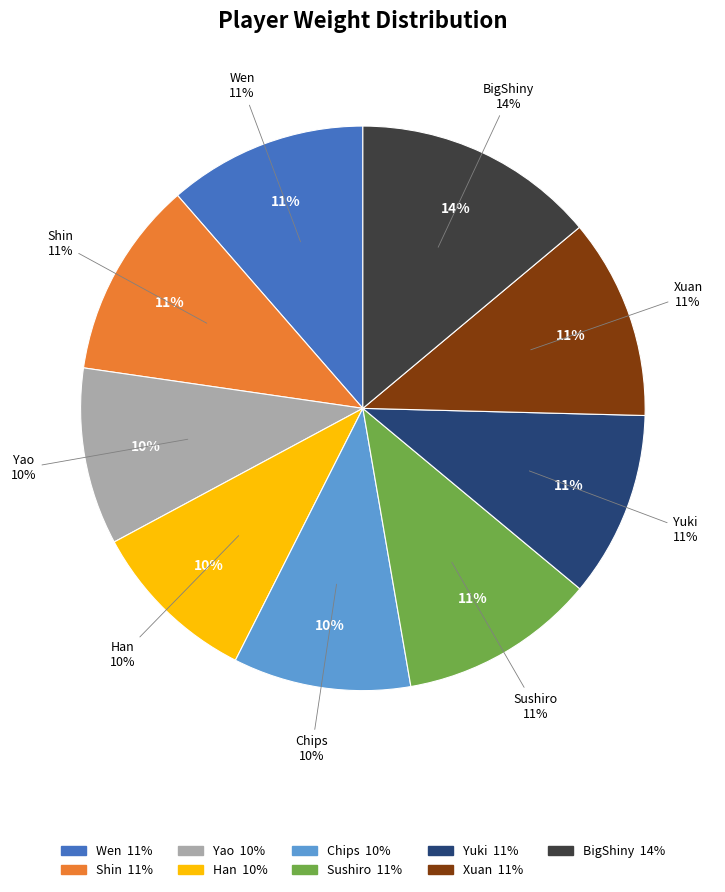

Is it true that Wen is 11% of the pie?

True